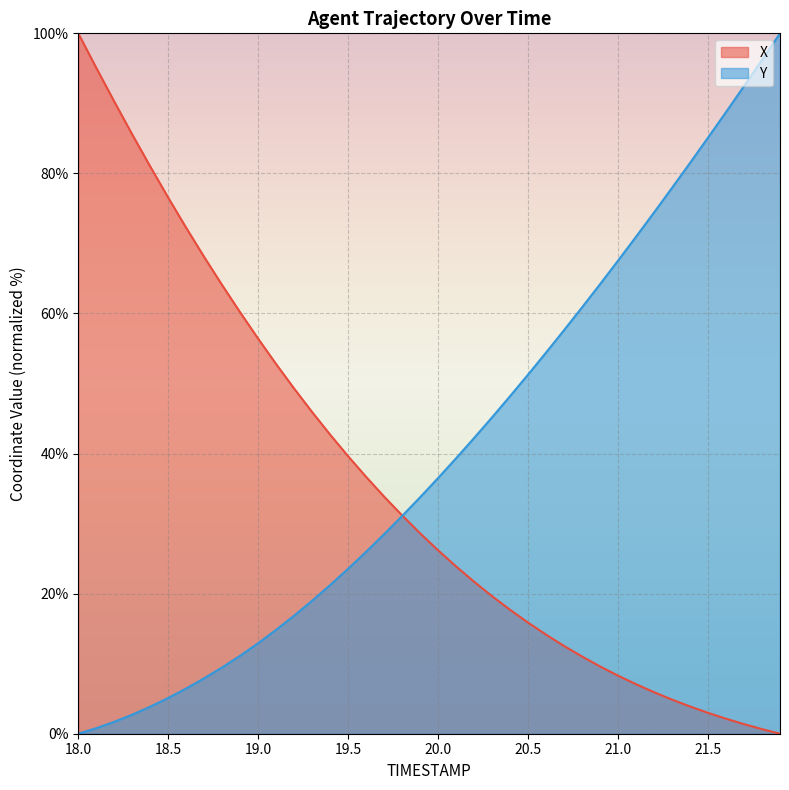

Count the number of categories in the chart.

40